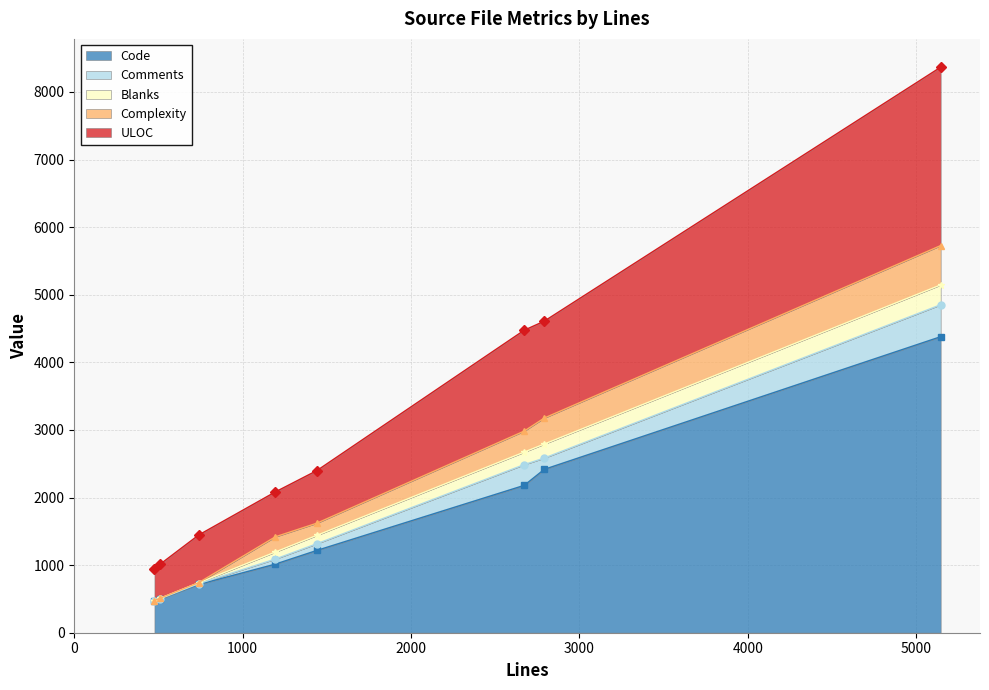

What are all the series names shown in the legend?

Code, Comments, Blanks, Complexity, ULOC